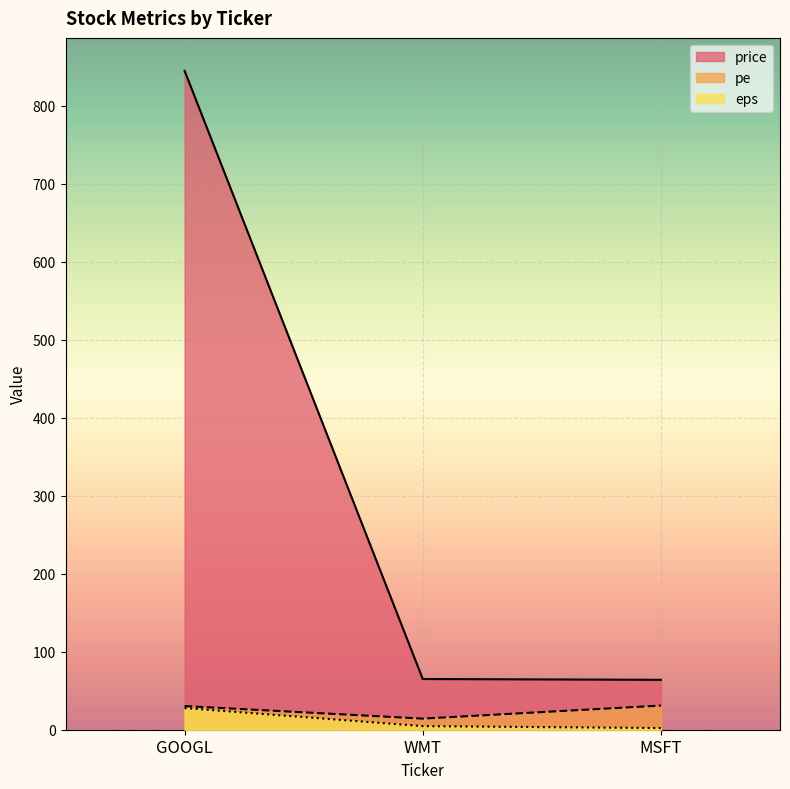

Reading left to right, extract all data points from this chart.

price: GOOGL=845.0	WMT=65.0	MSFT=64.0
pe: GOOGL=30.4	WMT=14.3	MSFT=31.0
eps: GOOGL=27.8	WMT=4.6	MSFT=2.1